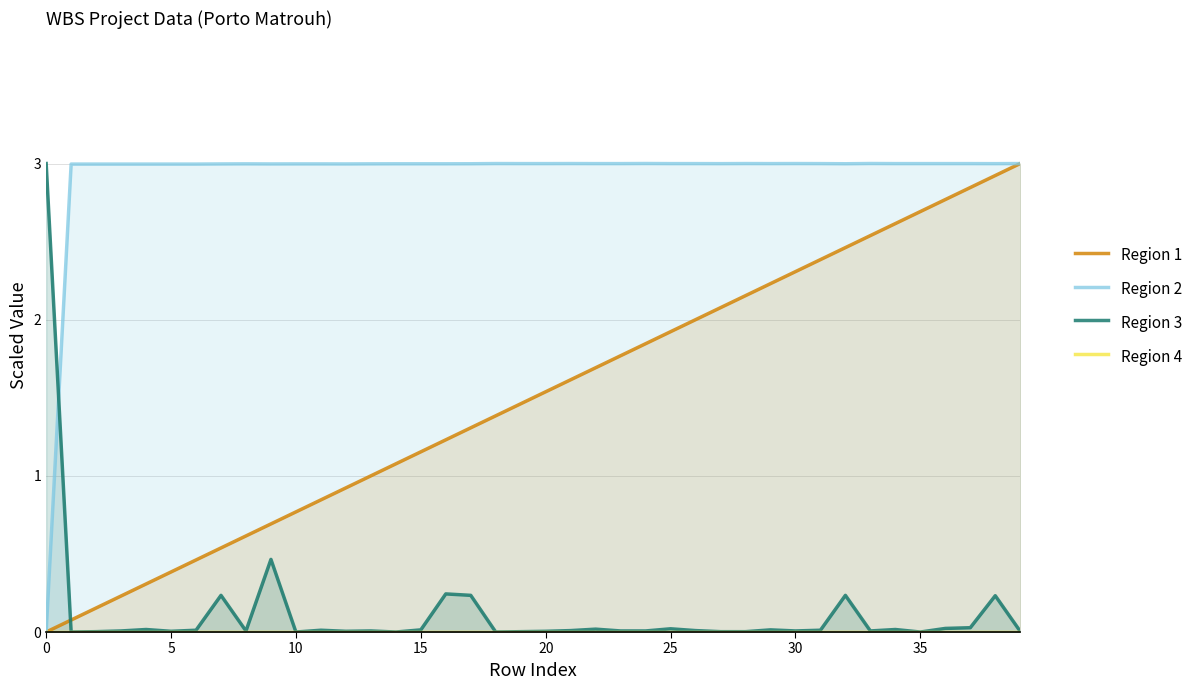

What are all the series names shown in the legend?

Region 1, Region 2, Region 3, Region 4